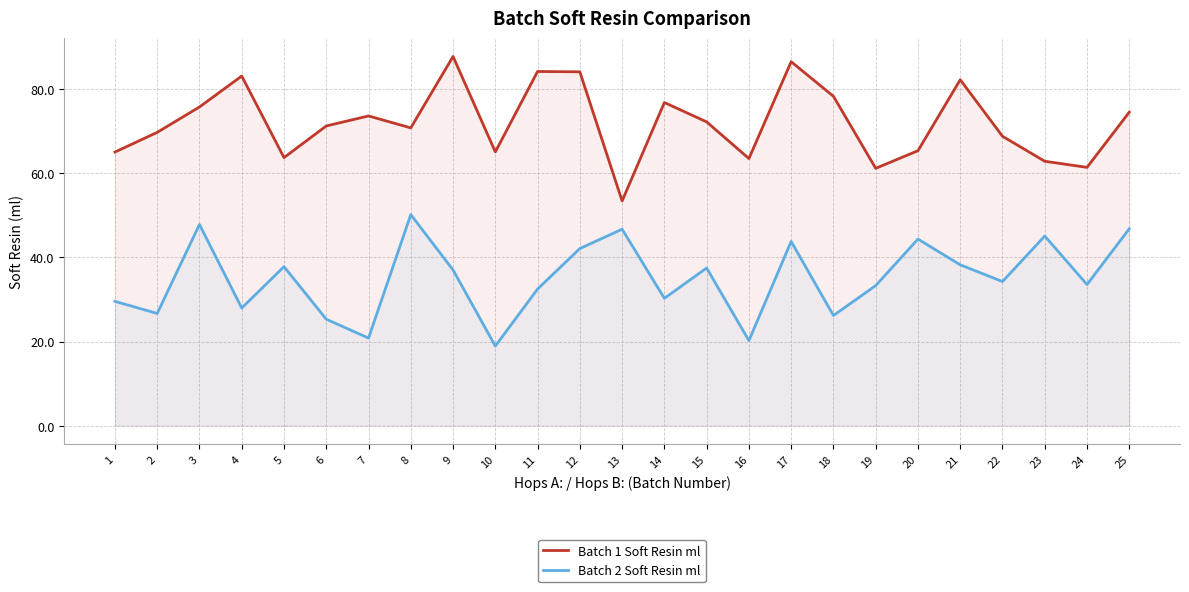

Which category has the lowest value in the Batch 1 Soft Resin ml series?

13